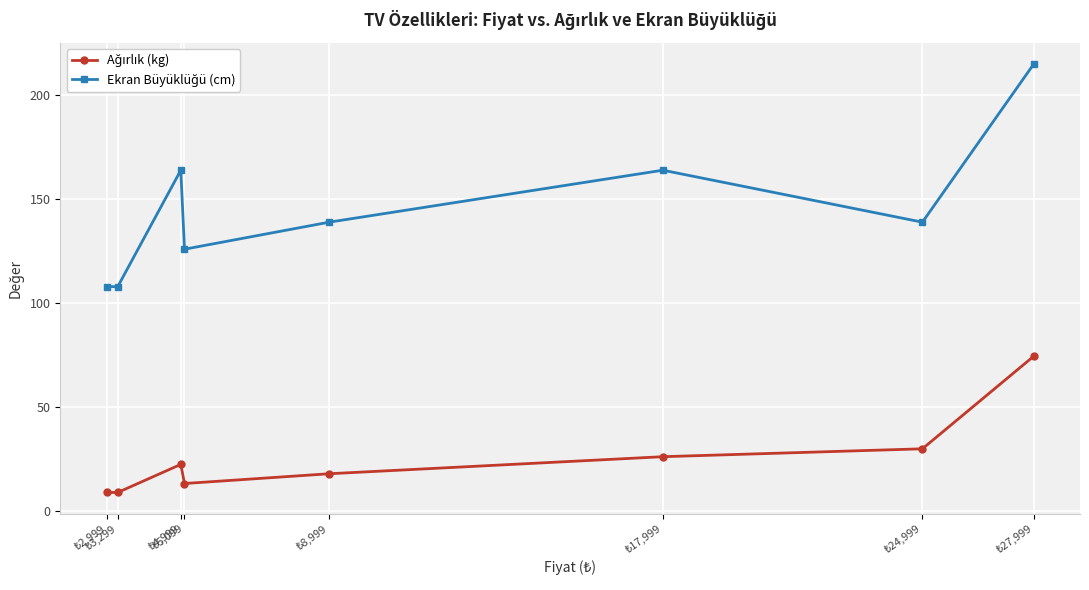

At how many categories does at least one series exceed 103?

8